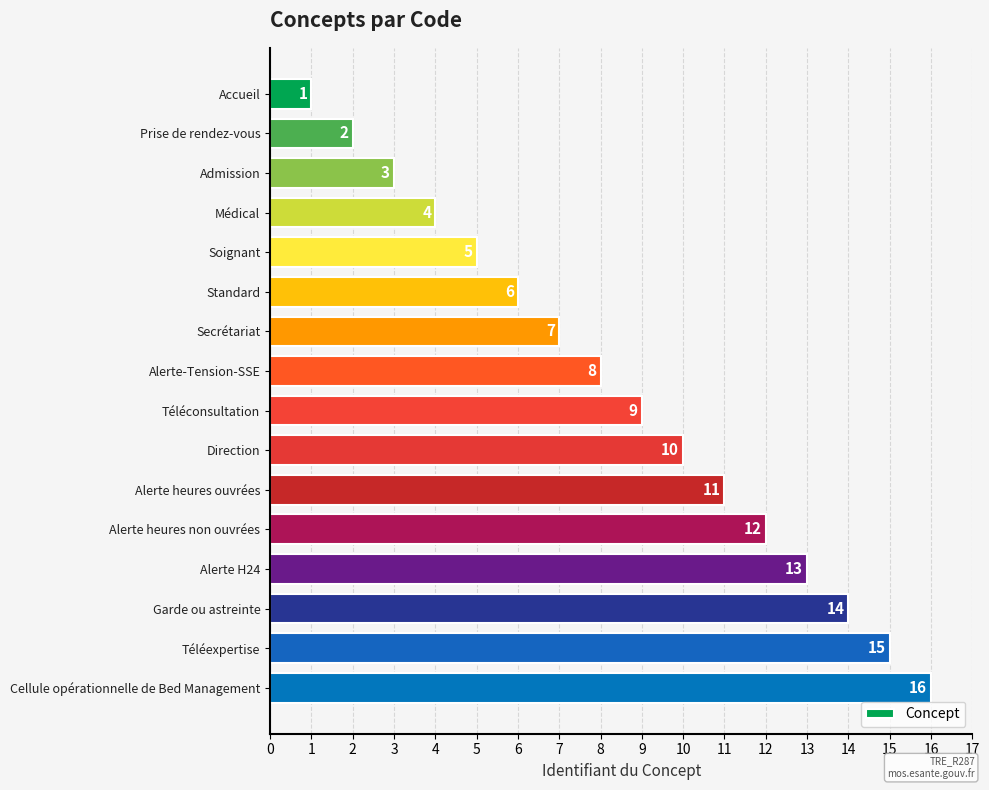

Rank the categories by value from lowest to highest.

Accueil, Prise de rendez-vous, Admission, Médical, Soignant, Standard, Secrétariat, Alerte-Tension-SSE, Téléconsultation, Direction, Alerte heures ouvrées, Alerte heures non ouvrées, Alerte H24, Garde ou astreinte, Téléexpertise, Cellule opérationnelle de Bed Management